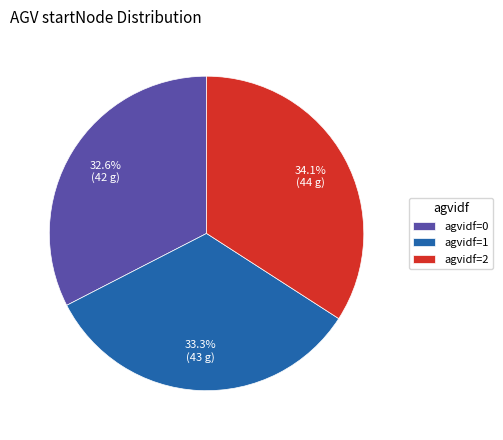

What is the largest slice in the pie chart?

agvidf=2